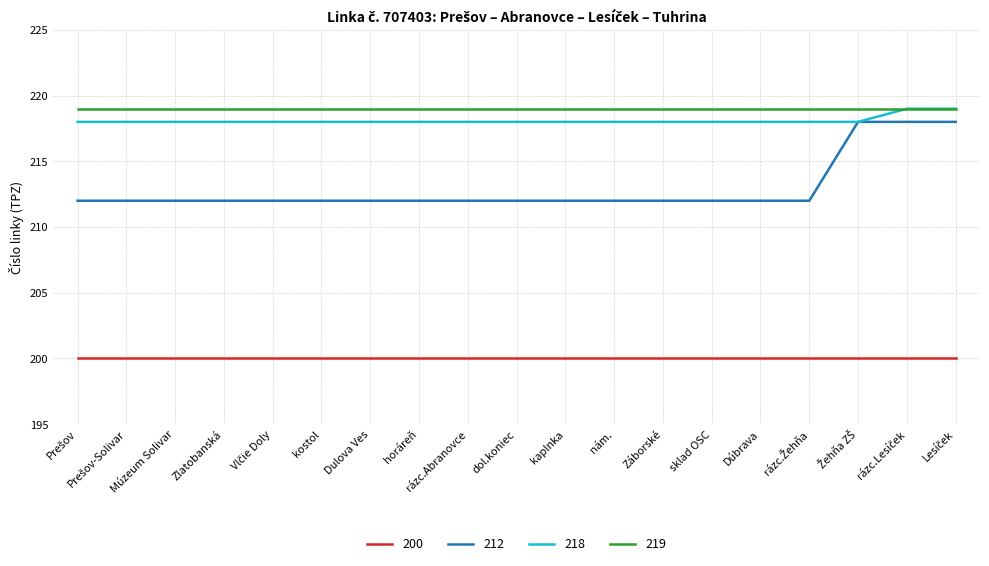

Is it true that 212 equals 66 at Múzeum Solivar?

False